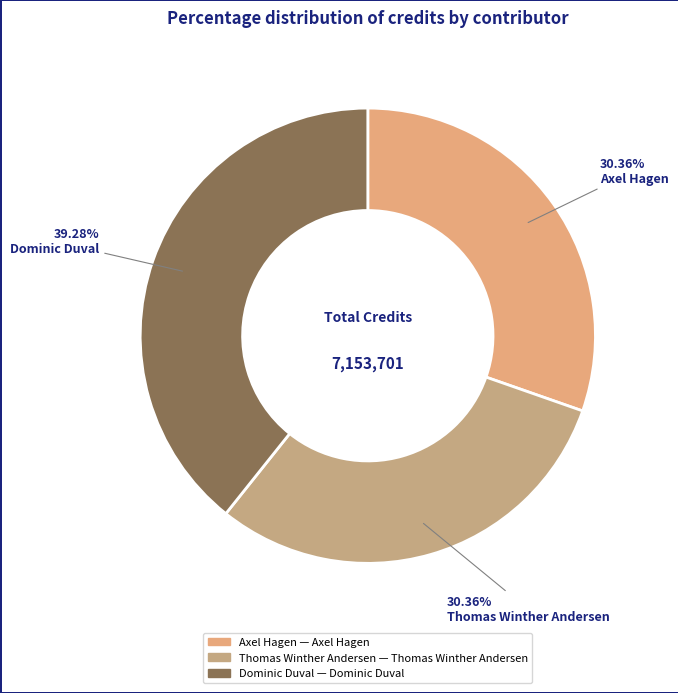

How many segments does this pie chart have?

3